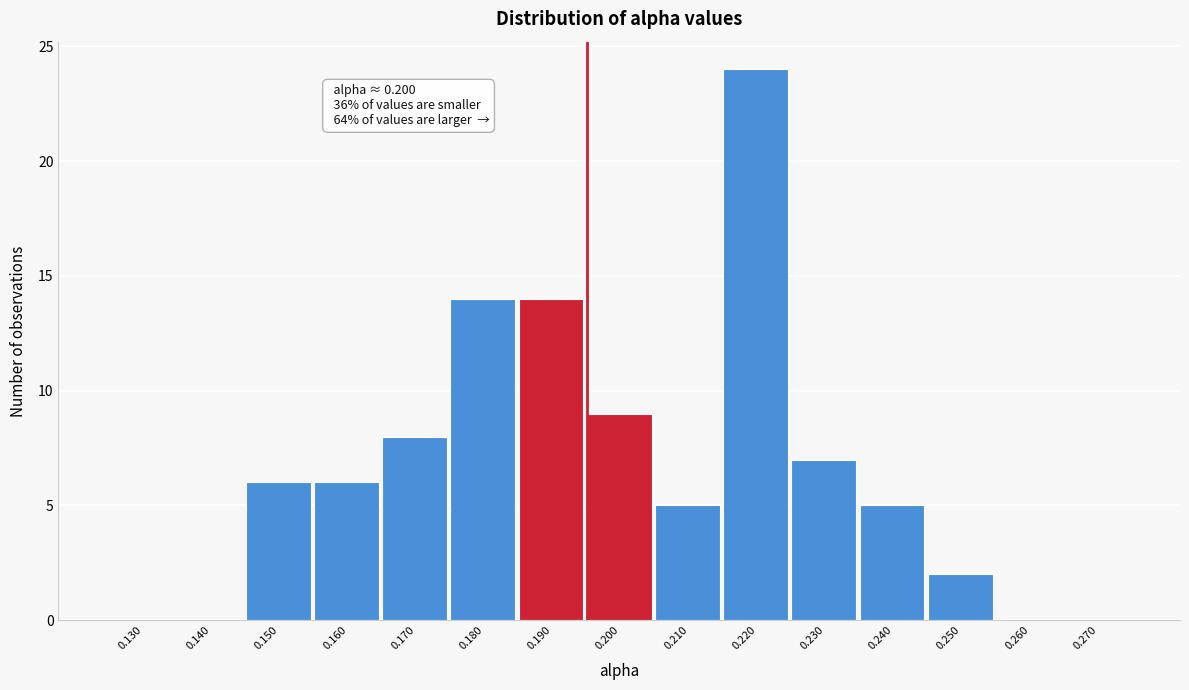

Reading left to right, transcribe all the data shown in this chart.

0.130=0	0.140=0	0.150=6	0.160=6	0.170=8	0.180=14	0.190=14	0.200=9	0.210=5	0.220=24	0.230=7	0.240=5	0.250=2	0.260=0	0.270=0